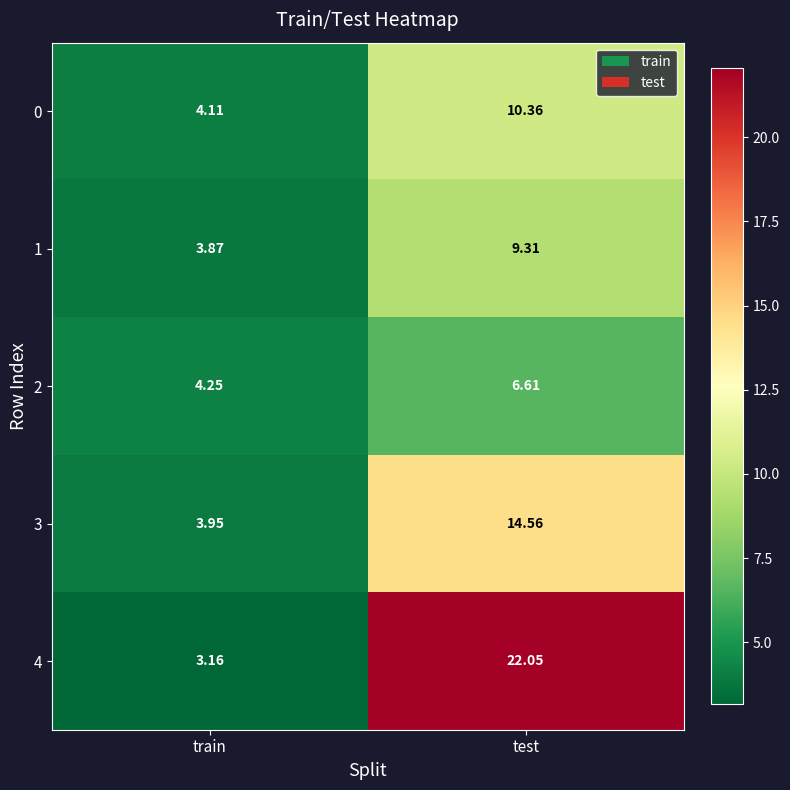

At which label is 1 closest to 6?

train